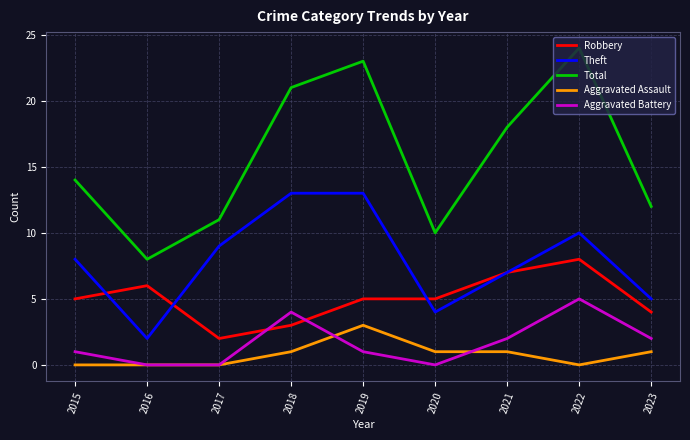

What value does the Total series have at 2021?

18